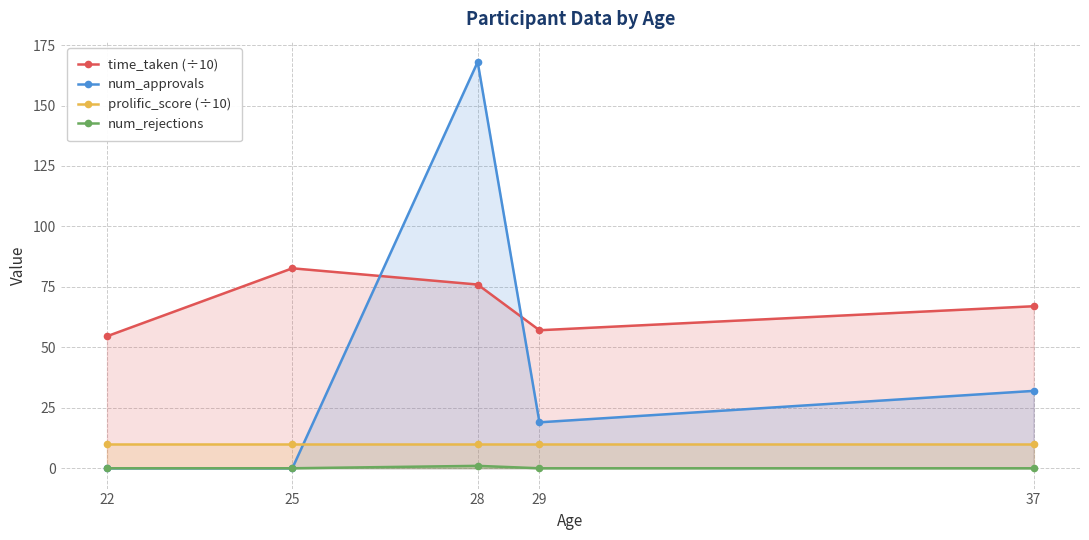

Is the value of time_taken (÷10) at 37 greater than the value of num_rejections at 29?

Yes